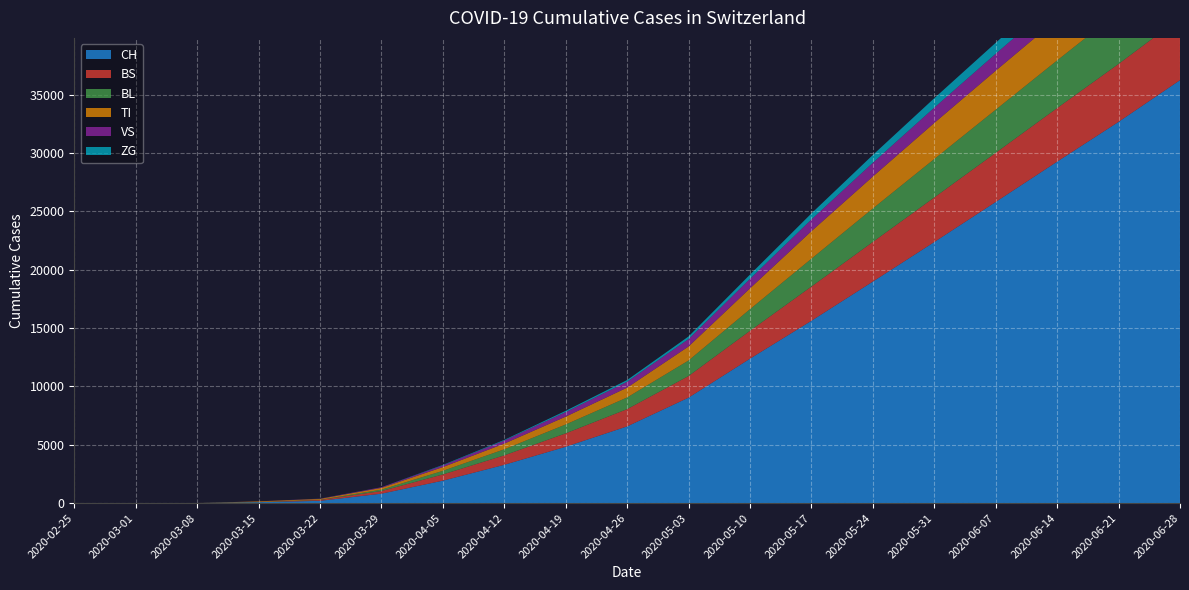

Reading left to right, what are all the values shown in this chart?

CH: 2020-02-25=0	2020-03-01=0	2020-03-08=3	2020-03-15=79	2020-03-22=192	2020-03-29=806	2020-04-05=1921	2020-04-12=3281	2020-04-19=4829	2020-04-26=6575	2020-05-03=9040	2020-05-10=12379	2020-05-17=15629	2020-05-24=18991	2020-05-31=22381	2020-06-07=25818	2020-06-14=29274	2020-06-21=32685	2020-06-28=36259
TI: 2020-02-25=0	2020-03-01=0	2020-03-08=0	2020-03-15=61	2020-03-22=70	2020-03-29=155	2020-04-05=324	2020-04-12=488	2020-04-19=673	2020-04-26=844	2020-05-03=1203	2020-05-10=1787	2020-05-17=2362	2020-05-24=2742	2020-05-31=3094	2020-06-07=3346	2020-06-14=3536	2020-06-21=3703	2020-06-28=3840
VS: 2020-02-25=0	2020-03-01=0	2020-03-08=0	2020-03-15=6	2020-03-22=19	2020-03-29=54	2020-04-05=144	2020-04-12=265	2020-04-19=389	2020-04-26=506	2020-05-03=635	2020-05-10=818	2020-05-17=1005	2020-05-24=1176	2020-05-31=1312	2020-06-07=1450	2020-06-14=1588	2020-06-21=1723	2020-06-28=1858
BS: 2020-02-25=0	2020-03-01=0	2020-03-08=0	2020-03-15=0	2020-03-22=73	2020-03-29=228	2020-04-05=534	2020-04-12=811	2020-04-19=1149	2020-04-26=1481	2020-05-03=1853	2020-05-10=2390	2020-05-17=2934	2020-05-24=3399	2020-05-31=3821	2020-06-07=4213	2020-06-14=4592	2020-06-21=4966	2020-06-28=5325
BL: 2020-02-25=0	2020-03-01=0	2020-03-08=0	2020-03-15=5	2020-03-22=21	2020-03-29=115	2020-04-05=309	2020-04-12=519	2020-04-19=762	2020-04-26=1000	2020-05-03=1332	2020-05-10=1854	2020-05-17=2388	2020-05-24=2869	2020-05-31=3298	2020-06-07=3697	2020-06-14=4086	2020-06-21=4468	2020-06-28=4840
ZG: 2020-02-25=0	2020-03-01=0	2020-03-08=0	2020-03-15=0	2020-03-22=5	2020-03-29=3	2020-04-05=40	2020-04-12=55	2020-04-19=110	2020-04-26=145	2020-05-03=225	2020-05-10=362	2020-05-17=518	2020-05-24=671	2020-05-31=808	2020-06-07=943	2020-06-14=1078	2020-06-21=1213	2020-06-28=1348